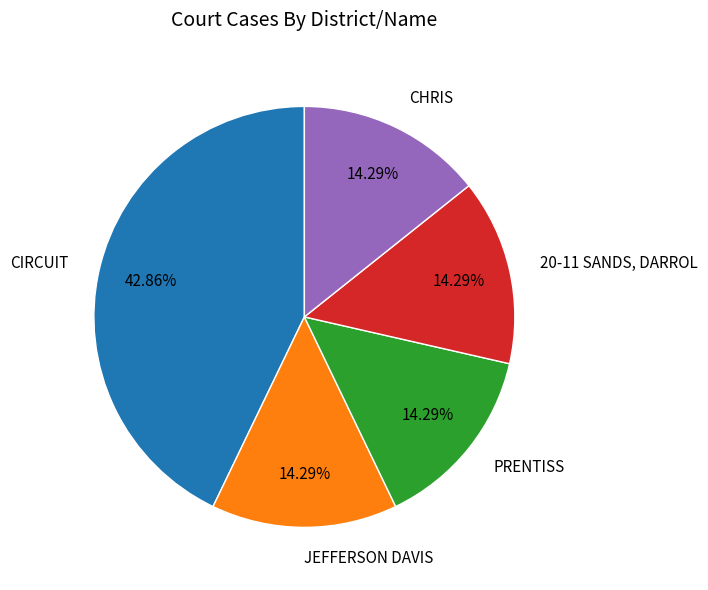

Between JEFFERSON DAVIS and CIRCUIT, which is larger?

CIRCUIT